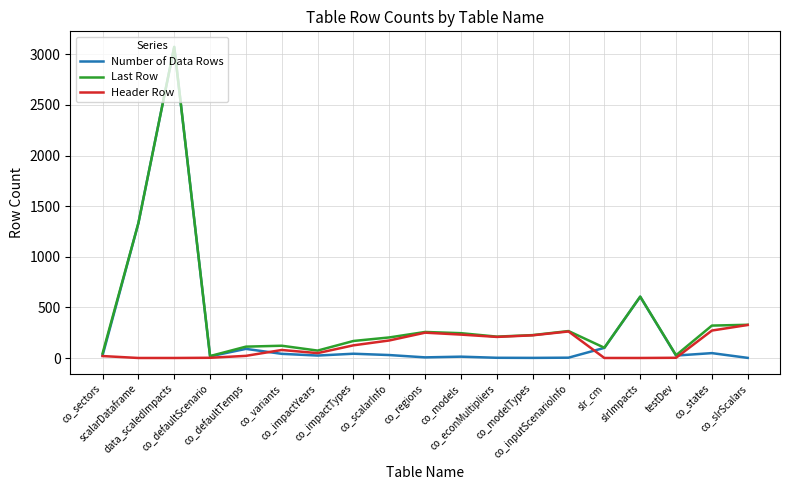

Rank the series by their average value, from lowest to highest.

Header Row, Number of Data Rows, Last Row